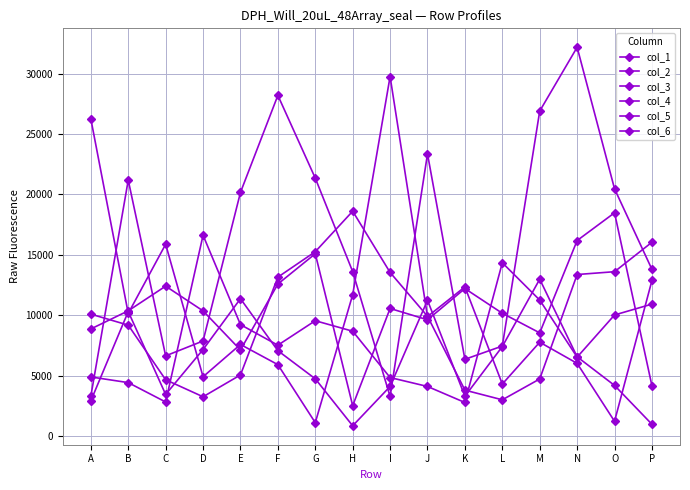

Which series has the widest spread of values?

col_1